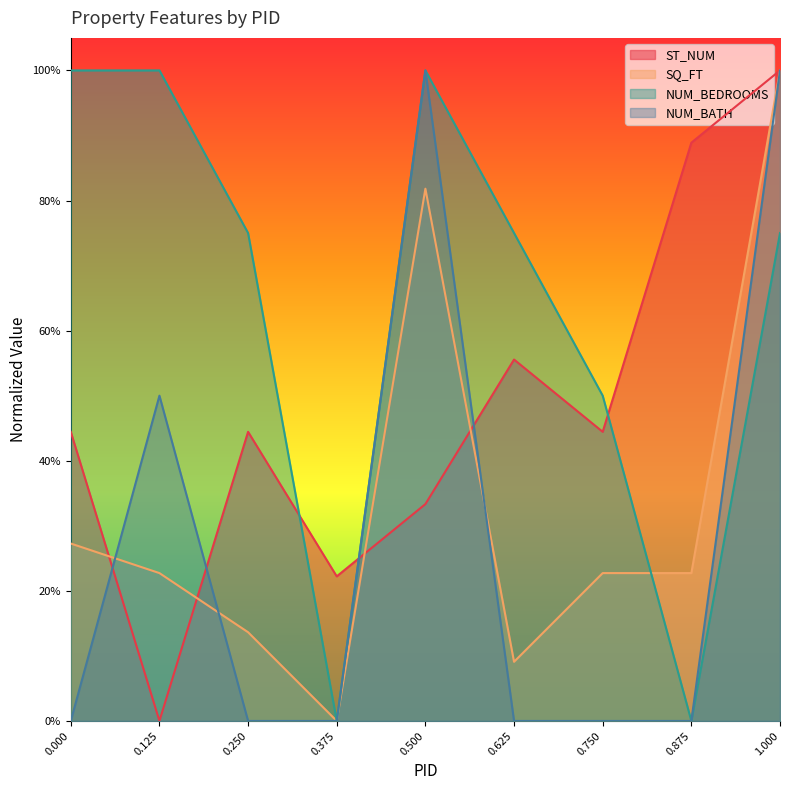

What is the average value of the SQ_FT series?

0.3